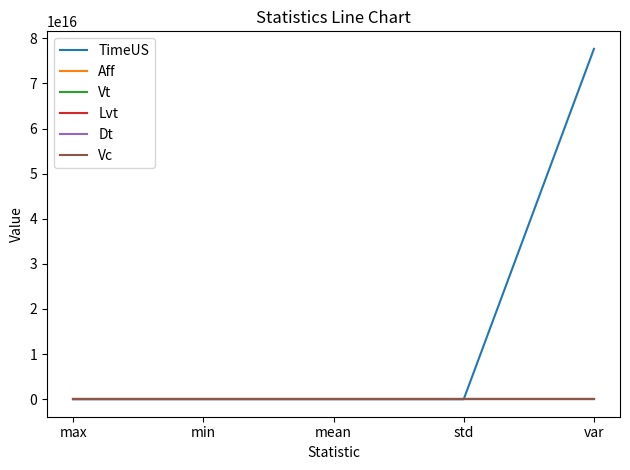

Which series changed the most between min and var?

TimeUS